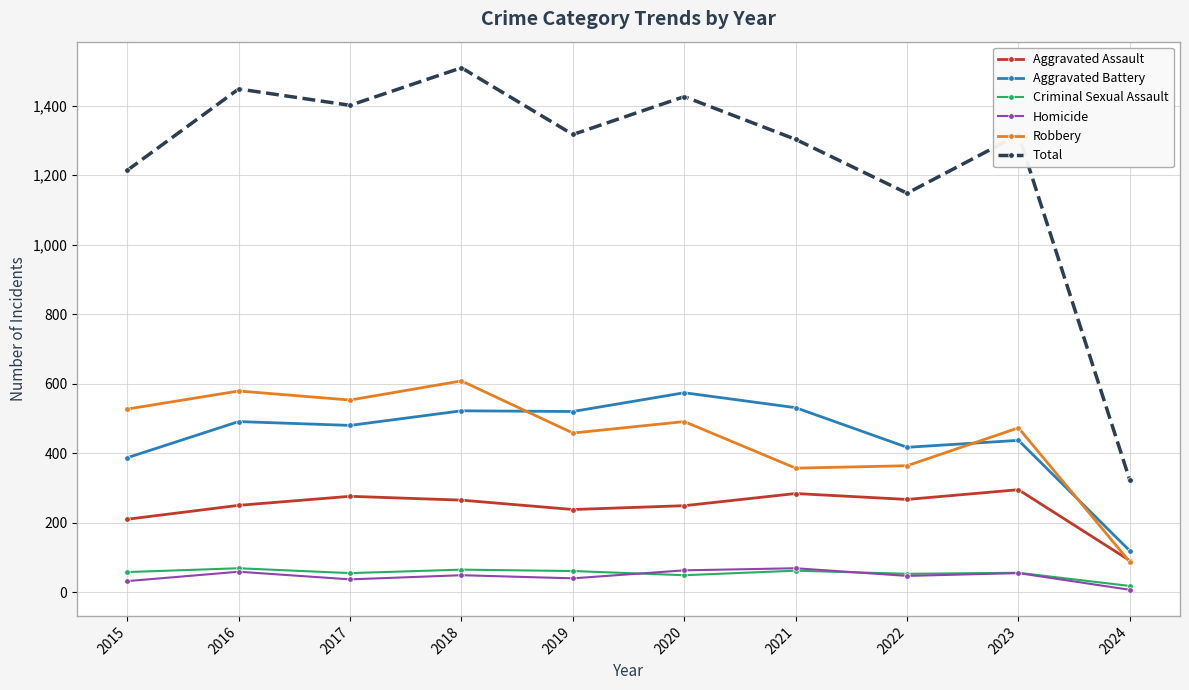

True or false: Aggravated Battery and Robbery cross at least once.

True